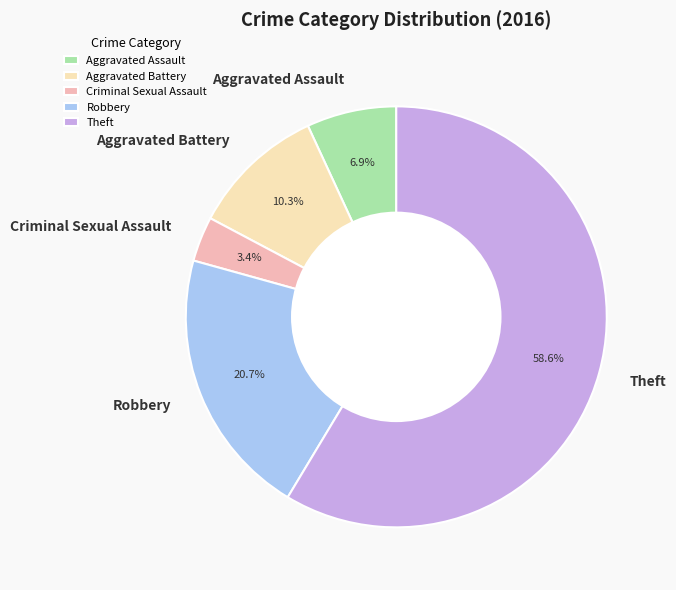

What is the majority slice?

Theft